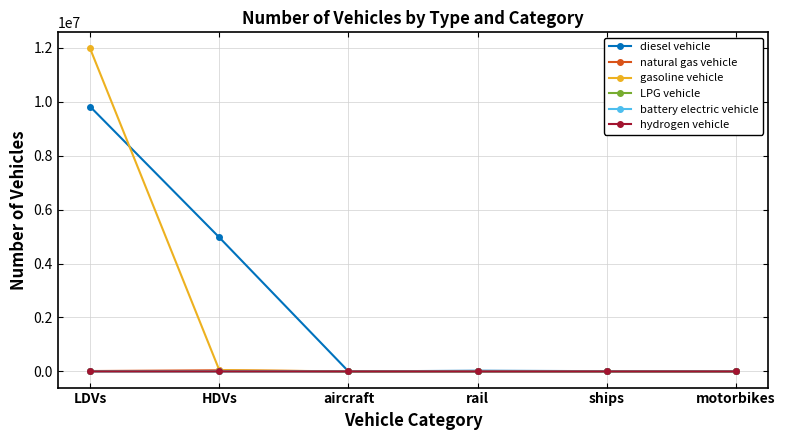

What is the label of the 4th point from the left?

rail